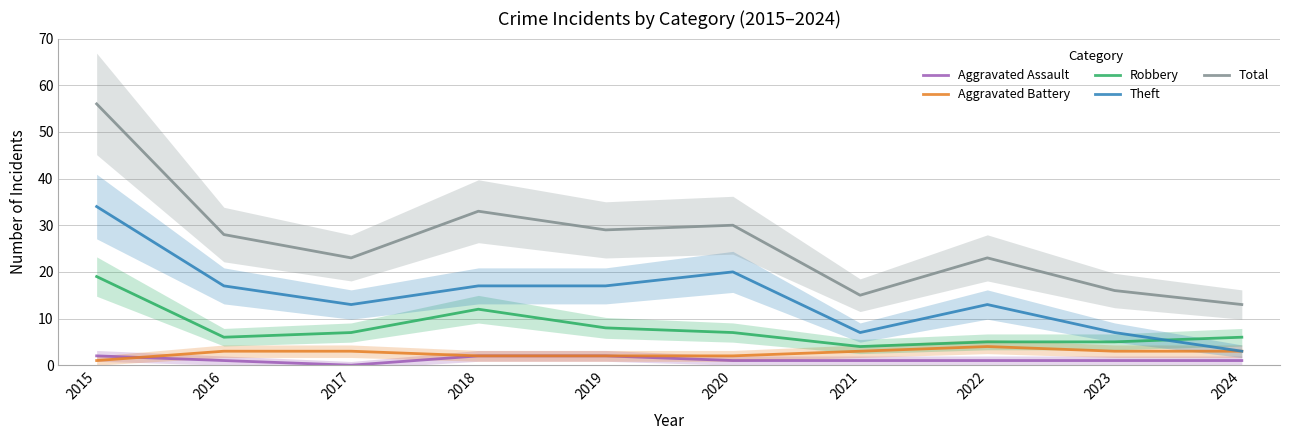

How many data points in Robbery are above 7?

3